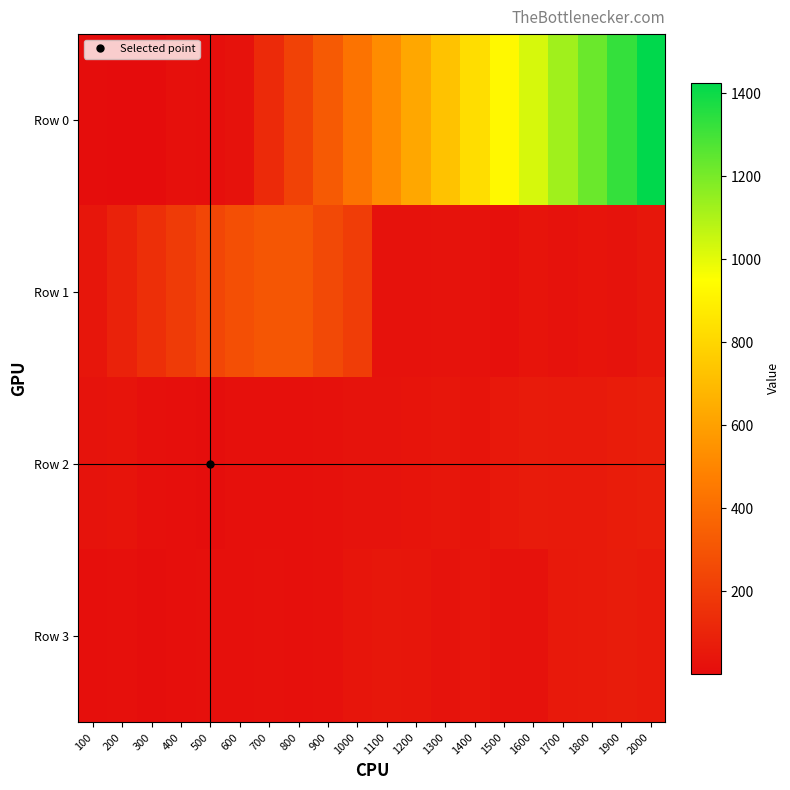

Count the number of data series in this chart.

4